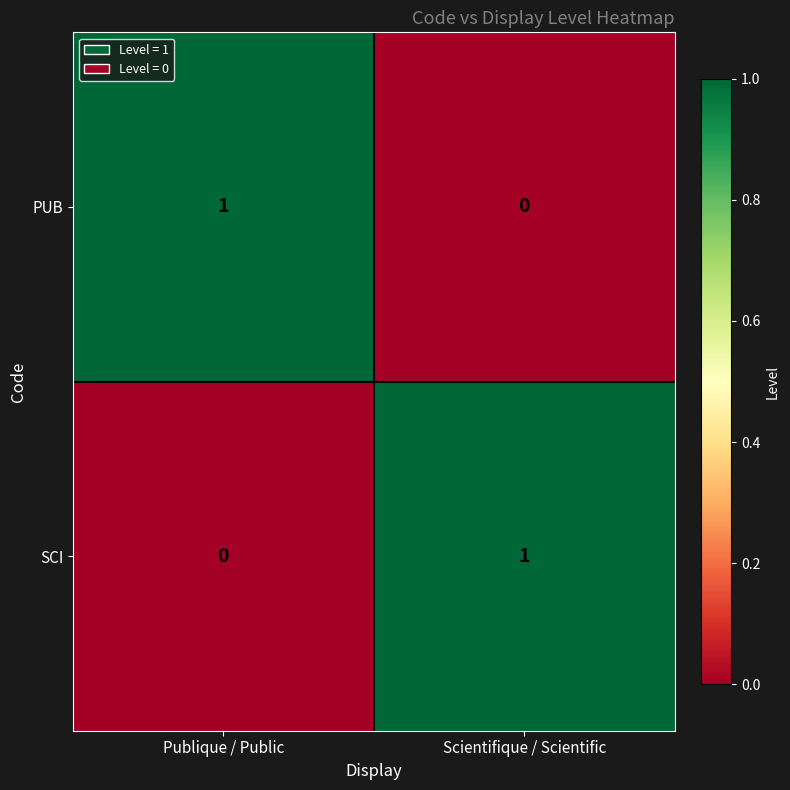

The PUB series shows 1 at Scientifique / Scientific. True or false?

False